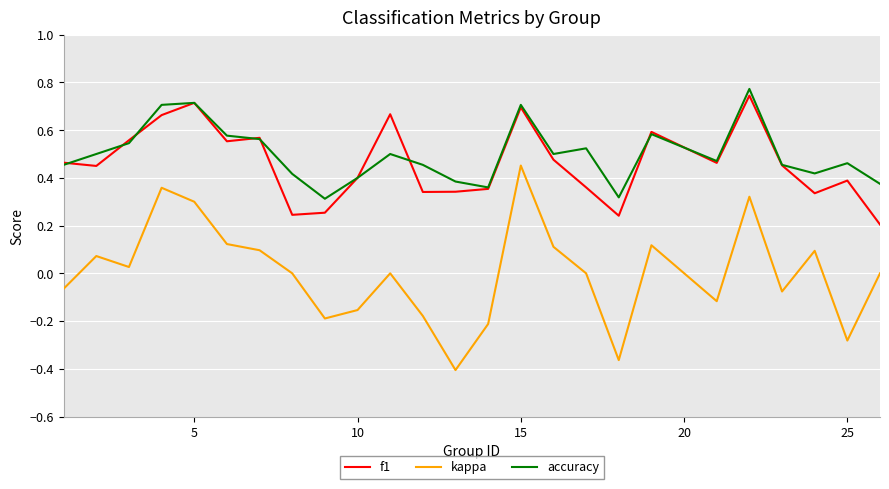

Which series has the largest range (max minus min)?

kappa